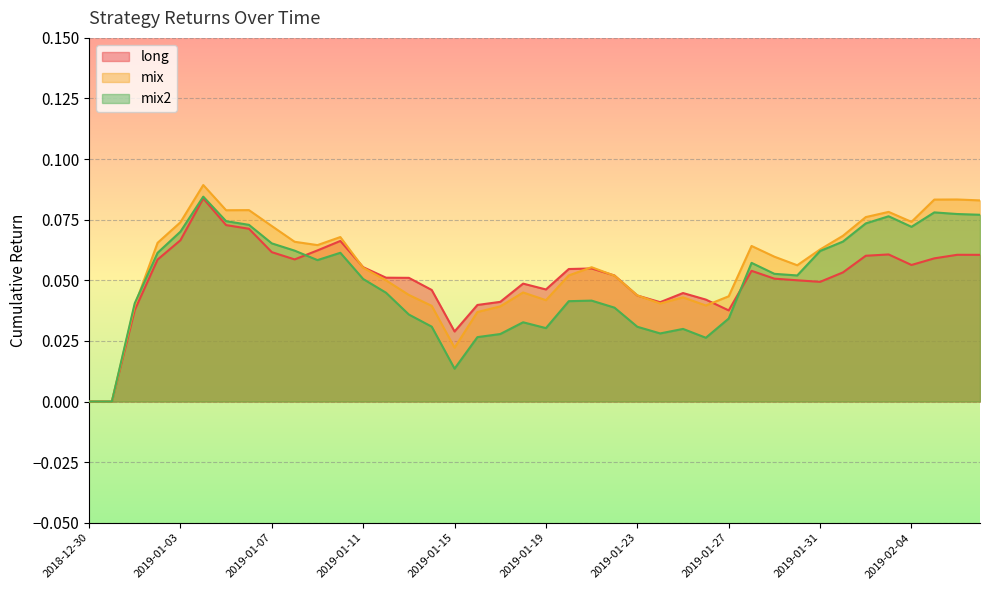

What is the maximum value for mix?

0.1